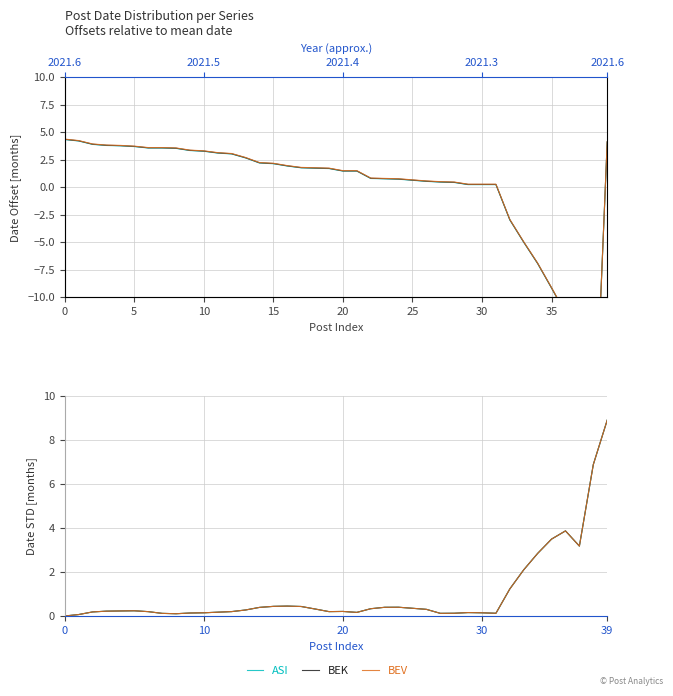

In BEV, how many points are lower than both neighbors (excluding endpoints)?

6